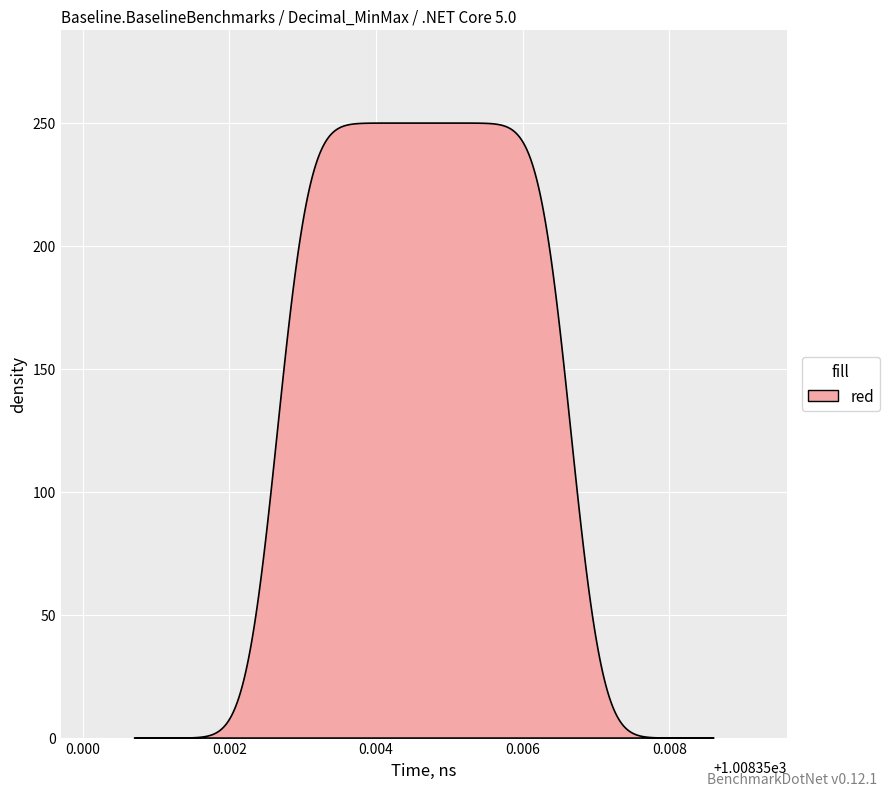

What is the minimum value shown in the chart?

1008.4